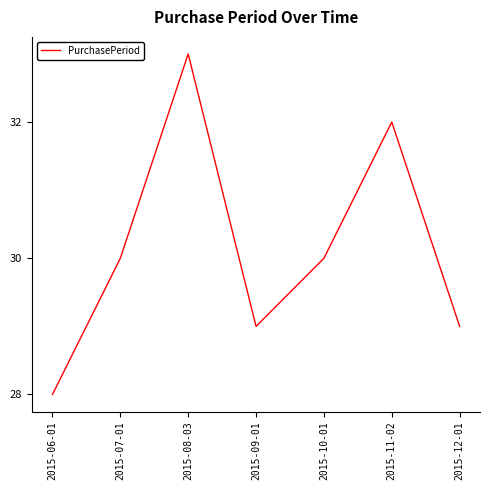

True or false: the data shows 7 at 2015-10-01.

False